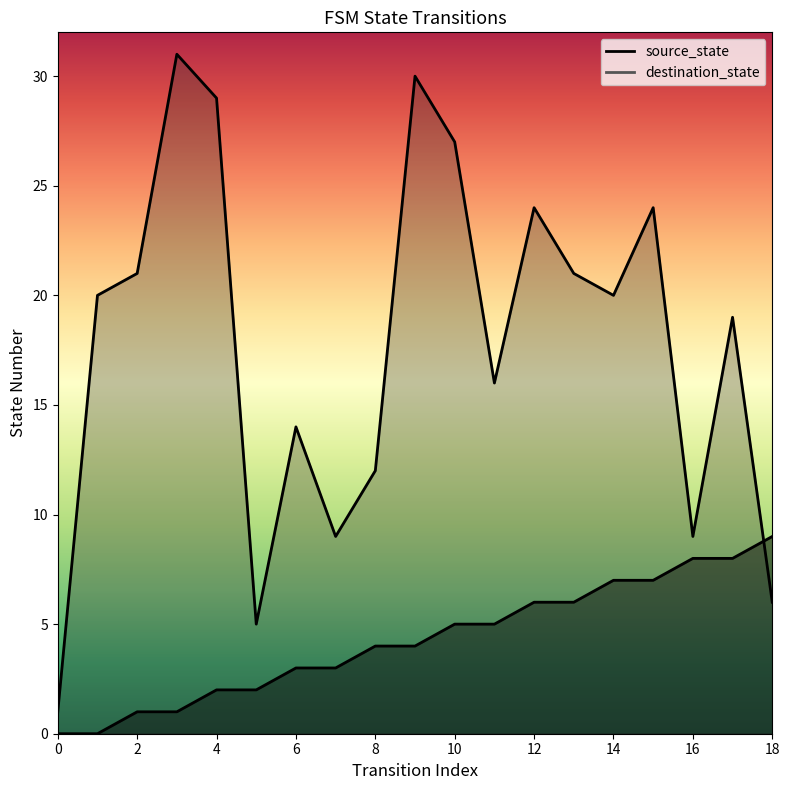

At which category does the chart reach its peak across all series?

3